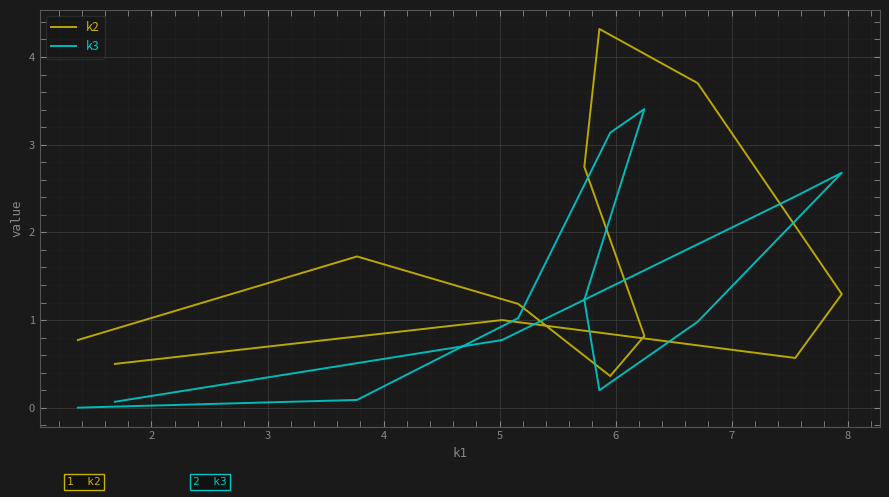

What is the greatest value displayed?

4.3